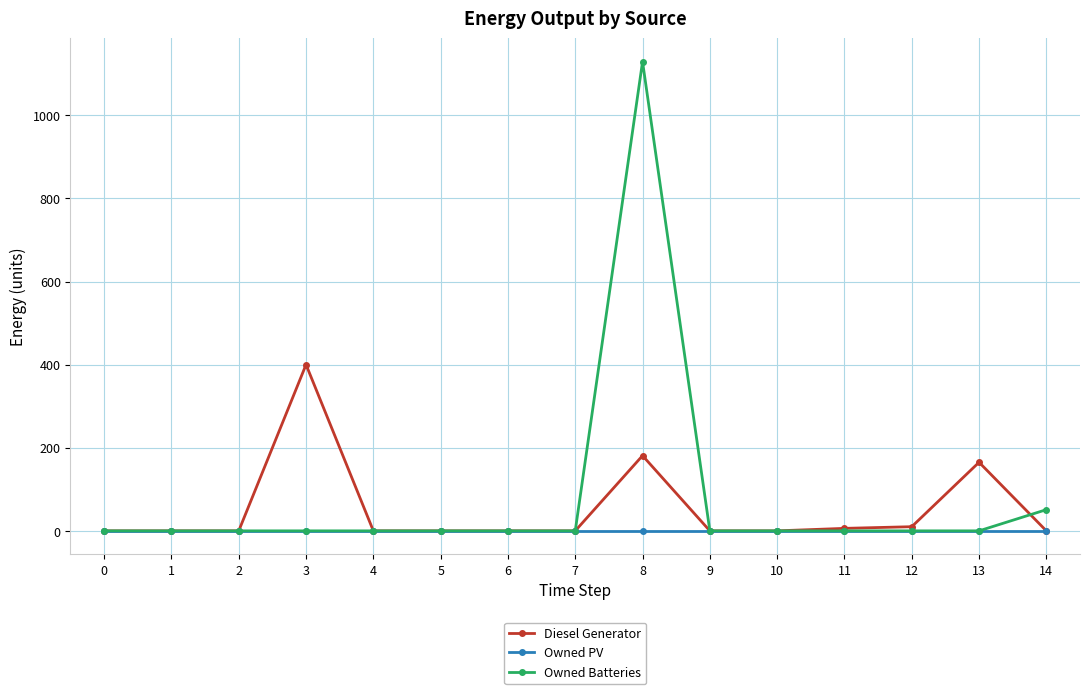

At which category is the sum across all series the highest?

8